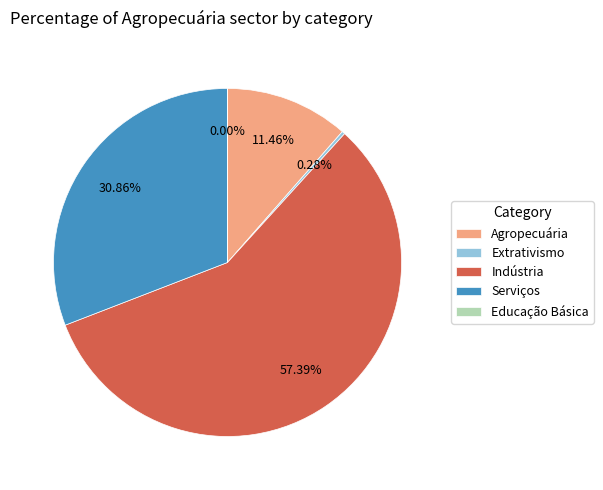

Between Extrativismo and Agropecuária, which is larger?

Agropecuária